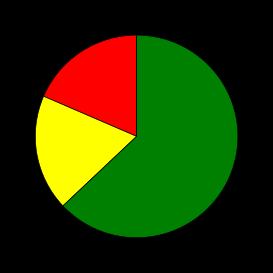

How many segments does this pie chart have?

3